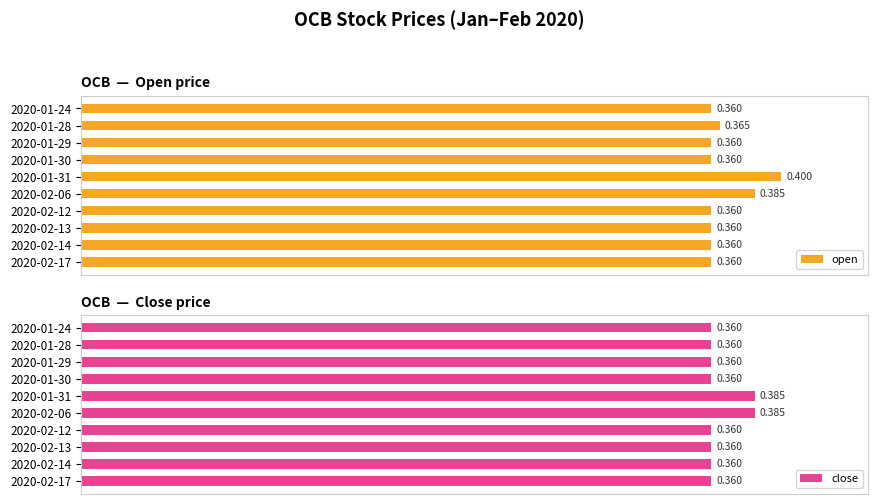

Read the open value at 2020-02-14.

0.4